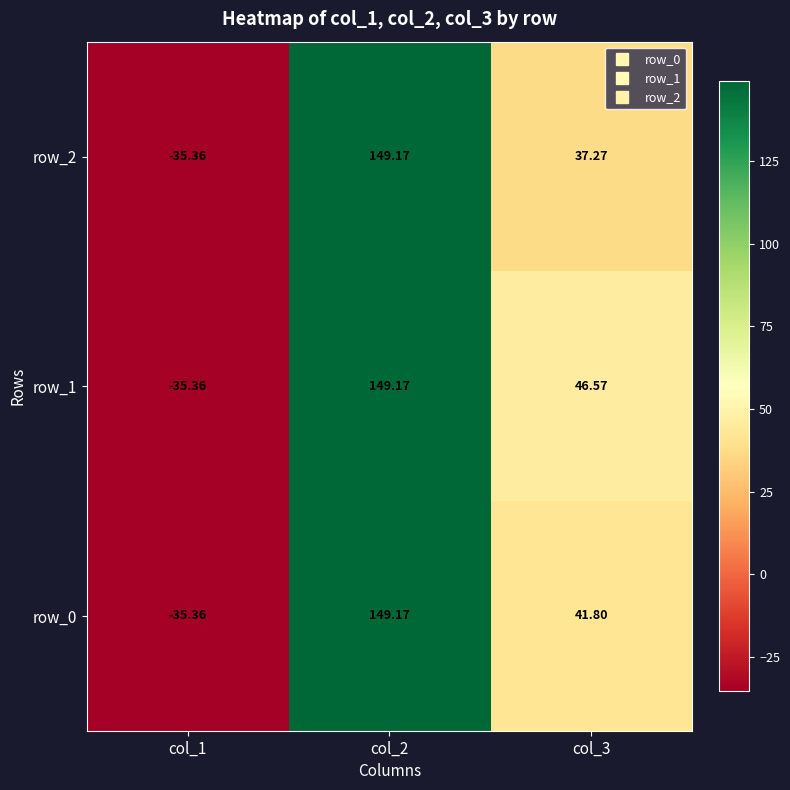

How many values in the row_1 series exceed 46?

2